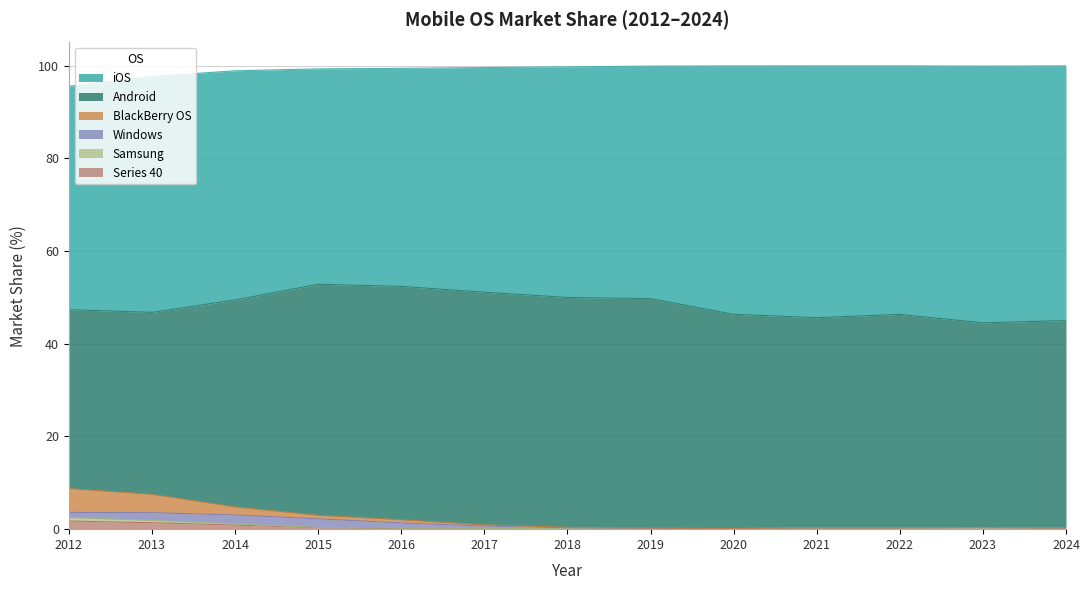

At 2019, list the series in order from largest to smallest.

iOS, Android, Windows, Samsung, BlackBerry OS, Series 40